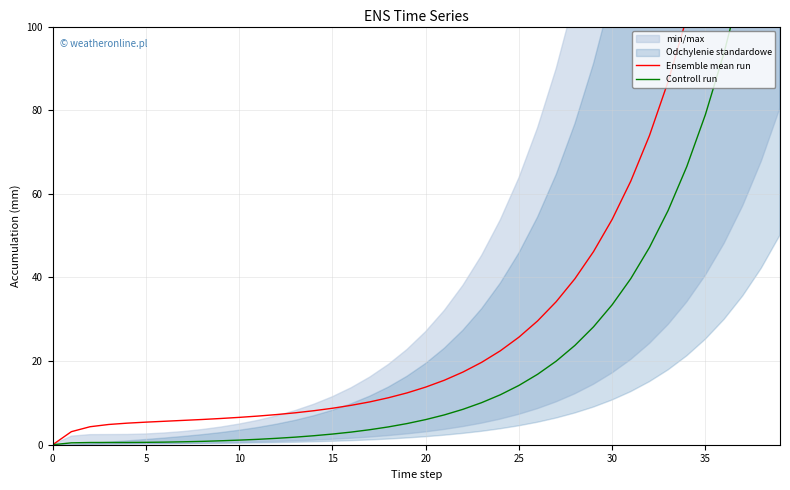

The Ensemble mean run series shows 2.8 at 35. True or false?

False